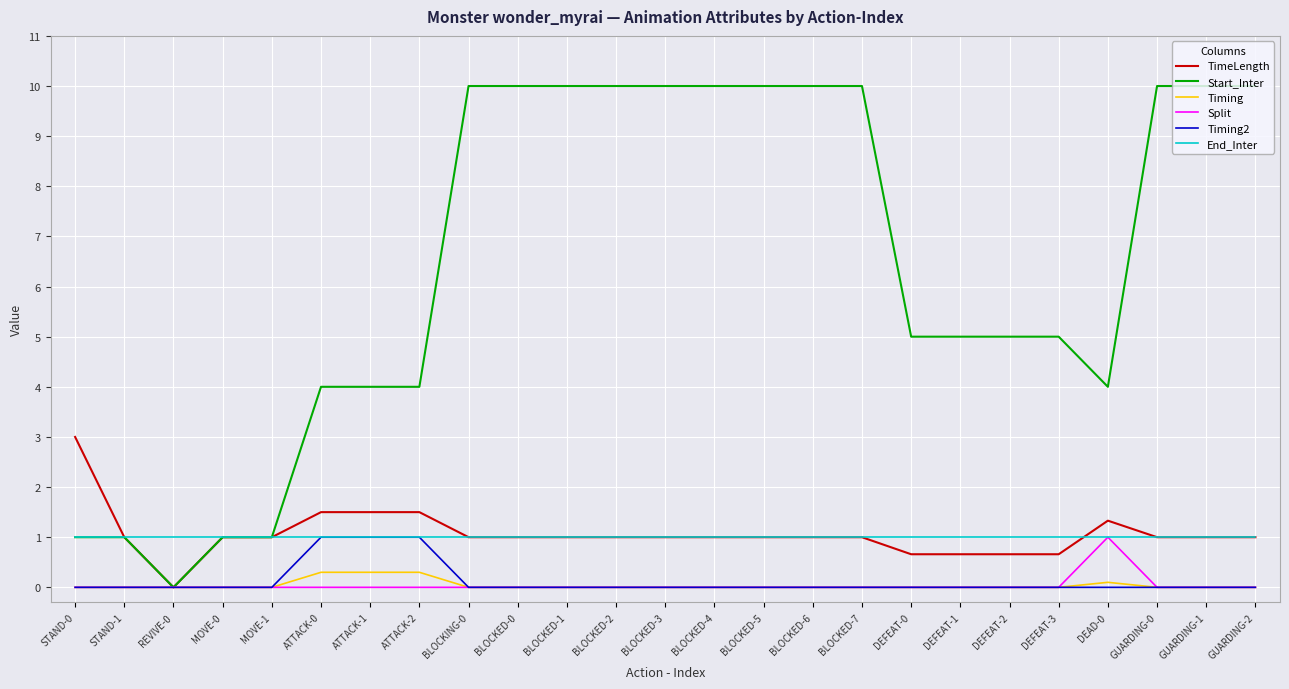

True or false: TimeLength has a value of 1.5 at ATTACK-2.

True